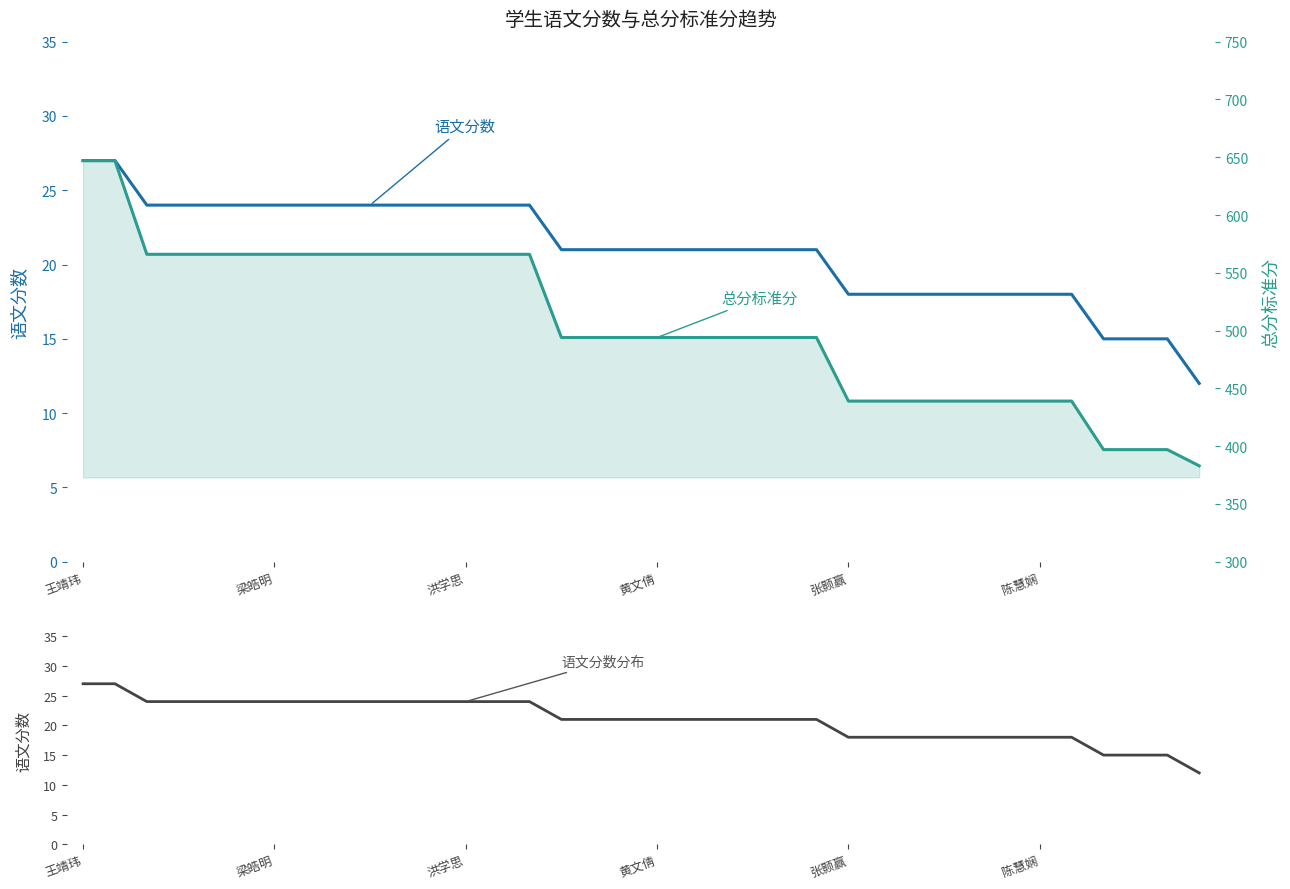

True or false: 语文分数 and 语文分数分布 intersect in this chart.

False